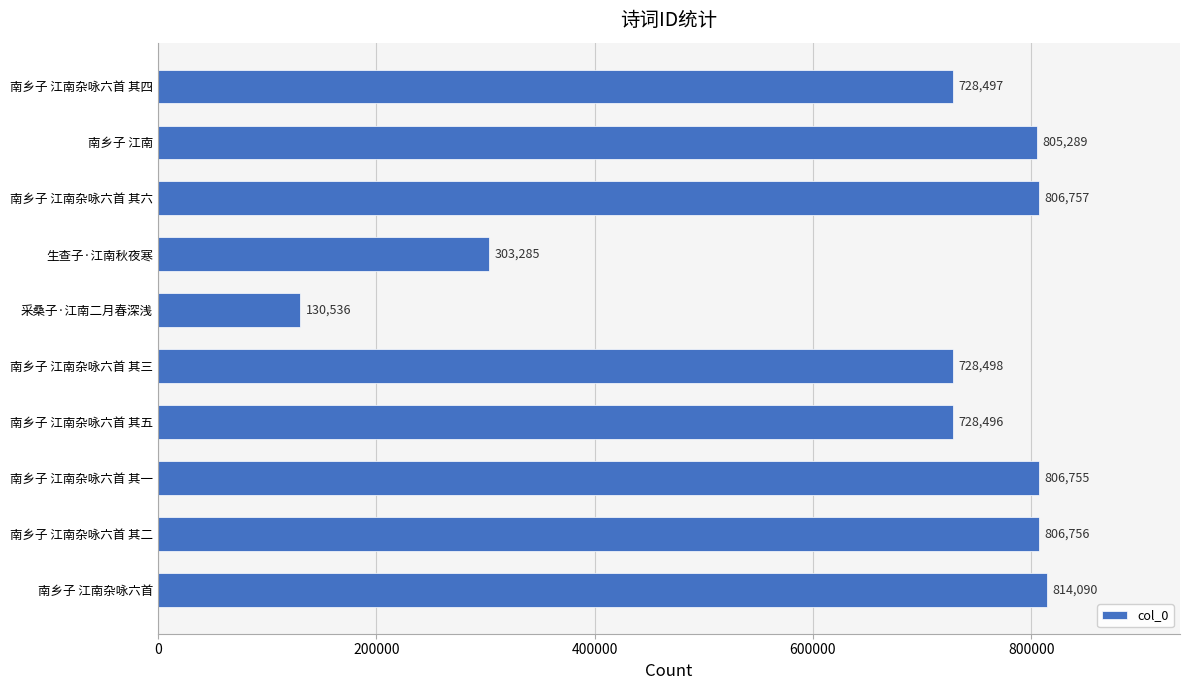

Reading bottom to top, extract all data points from this chart.

南乡子 江南杂咏六首=814090	南乡子 江南杂咏六首 其二=806756	南乡子 江南杂咏六首 其一=806755	南乡子 江南杂咏六首 其五=728496	南乡子 江南杂咏六首 其三=728498	采桑子·江南二月春深浅=130536	生查子·江南秋夜寒=303285	南乡子 江南杂咏六首 其六=806757	南乡子 江南=805289	南乡子 江南杂咏六首 其四=728497